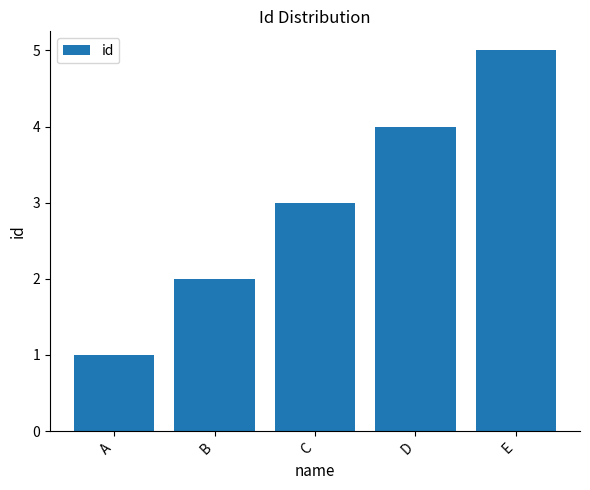

Reading left to right, transcribe all the data shown in this chart.

A=1	B=2	C=3	D=4	E=5